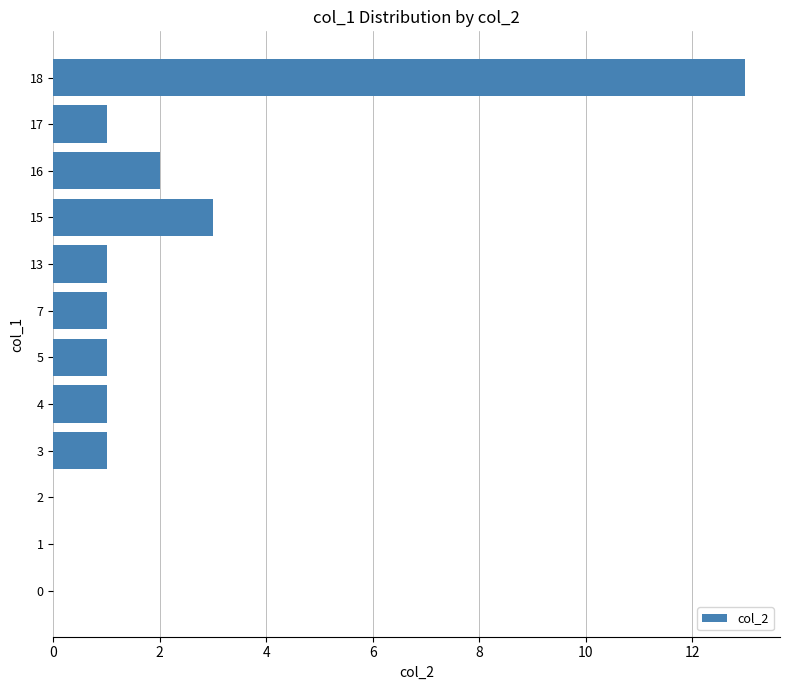

Count the number of categories in the chart.

12